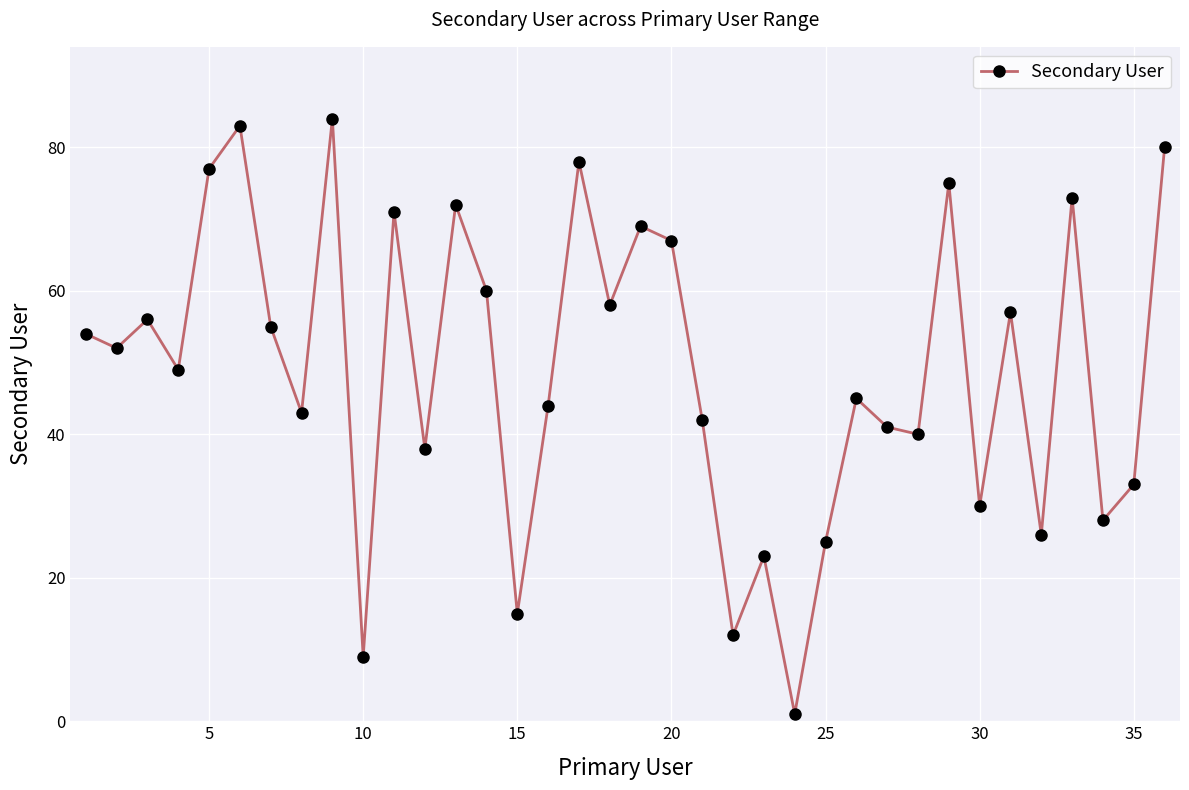

How many interior local peaks (higher than both neighbors) does the data have?

12